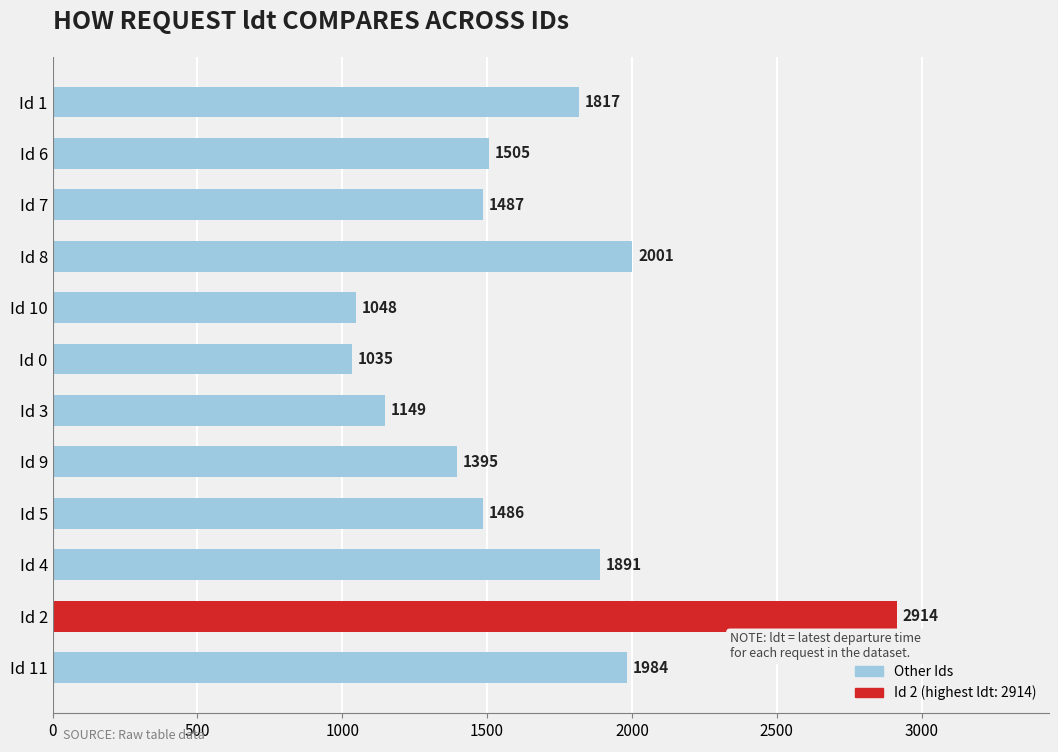

How many bars are there in total?

12